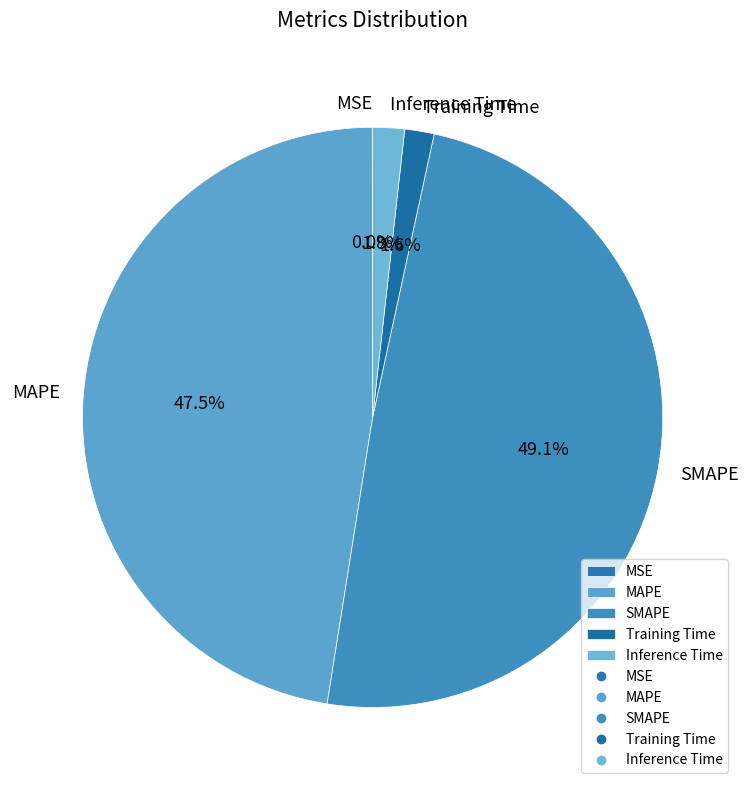

To the nearest percent, what is the difference between the largest and smallest slice percentages?

49%